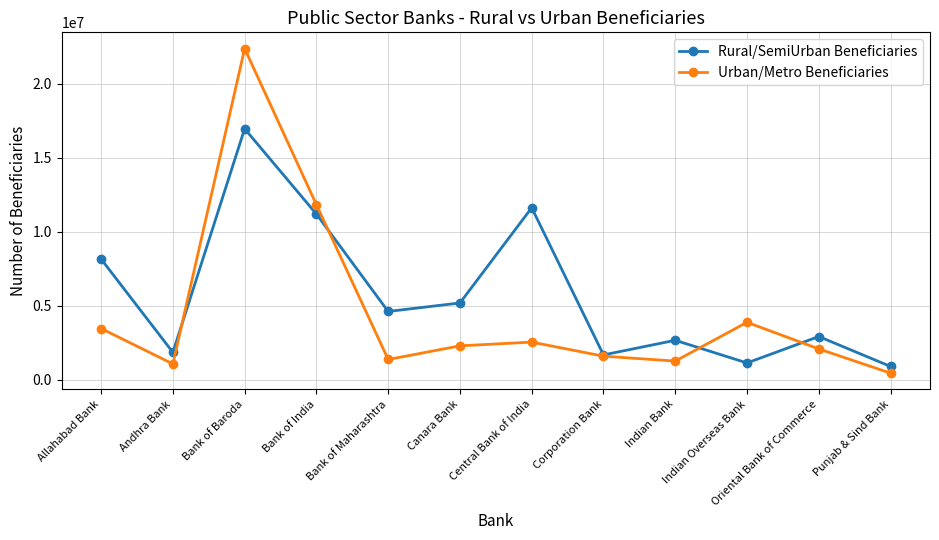

Which series changed the most between Canara Bank and Corporation Bank?

Rural/SemiUrban Beneficiaries